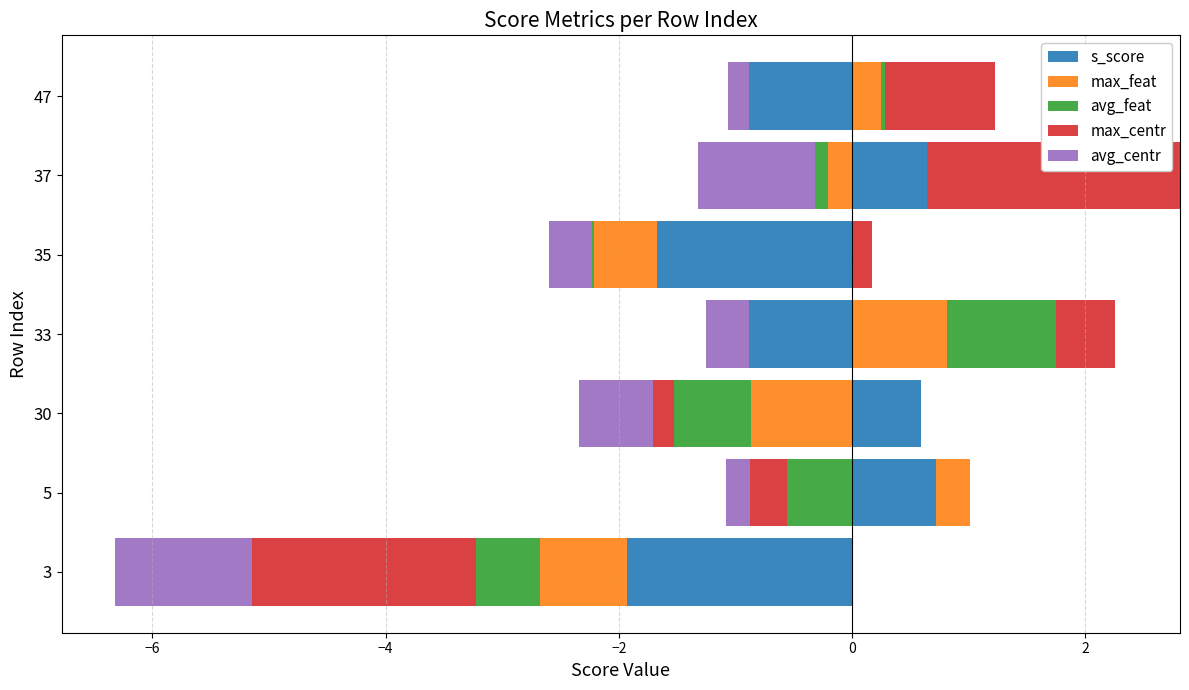

At how many categories does at least one series exceed 1?

1